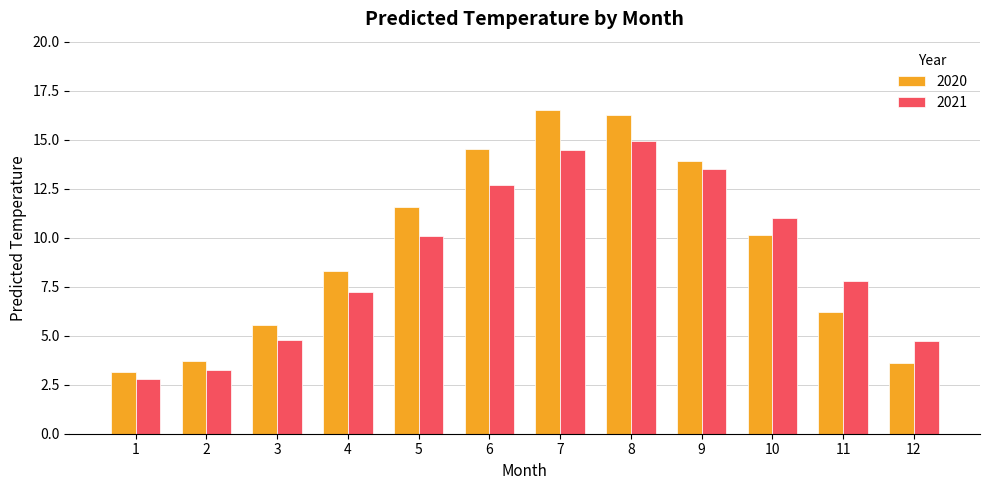

Count the number of categories in the chart.

12